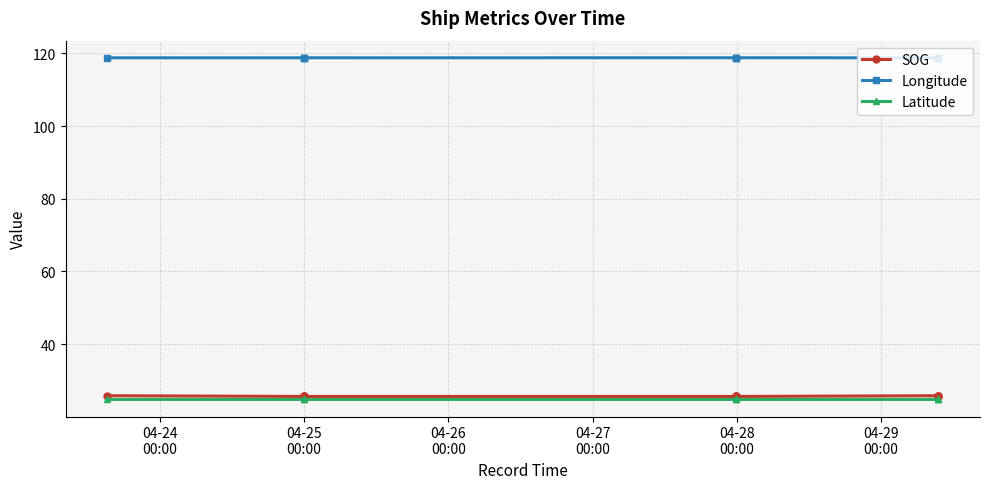

What is the difference between the second highest and minimum values in the SOG series?

0.2